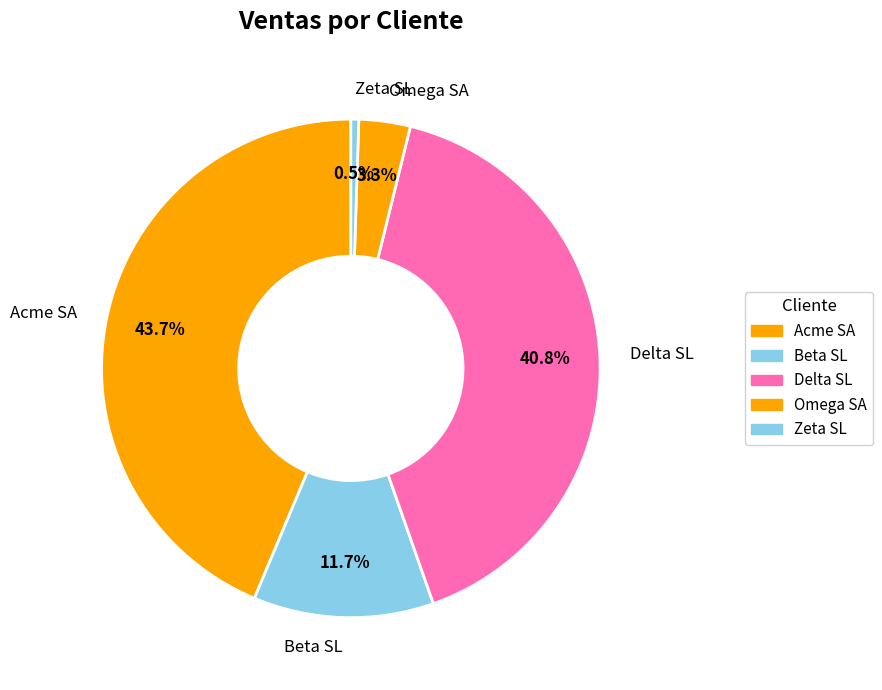

Which category has the smallest portion of the pie?

Zeta SL